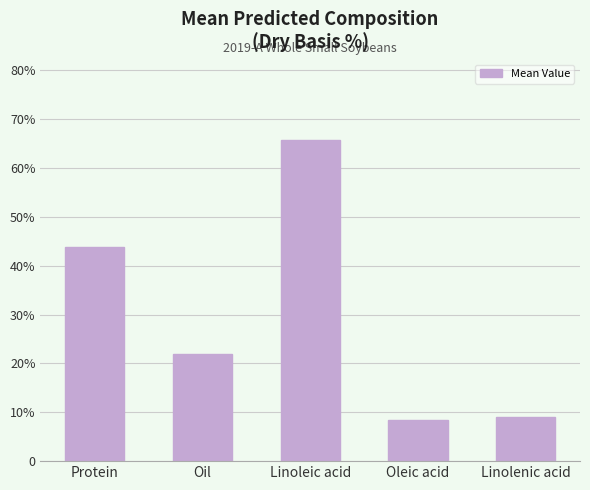

Where is the data nearest to the value 37?

Protein